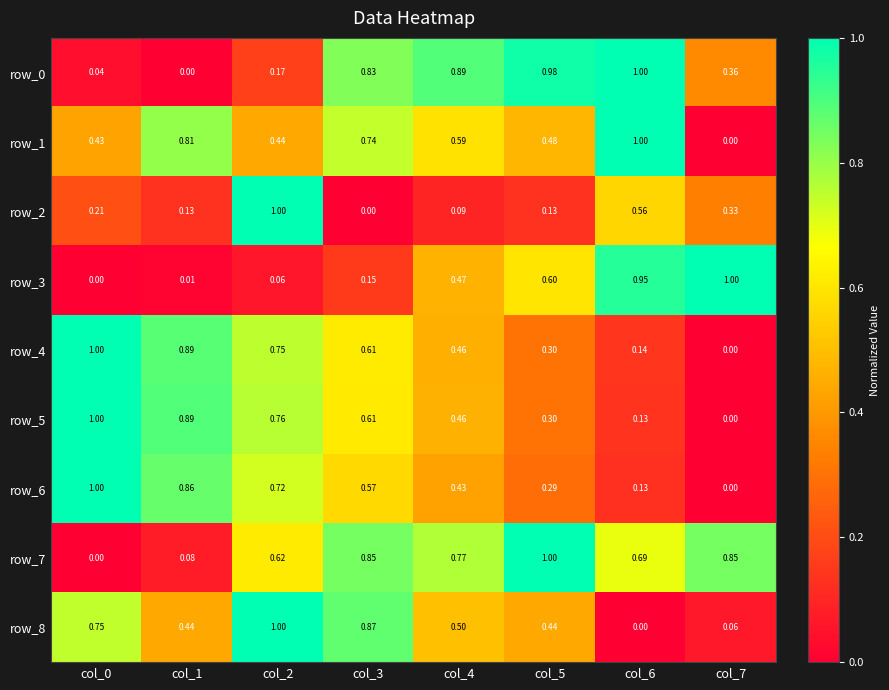

How many data points in row_8 are above 0?

7